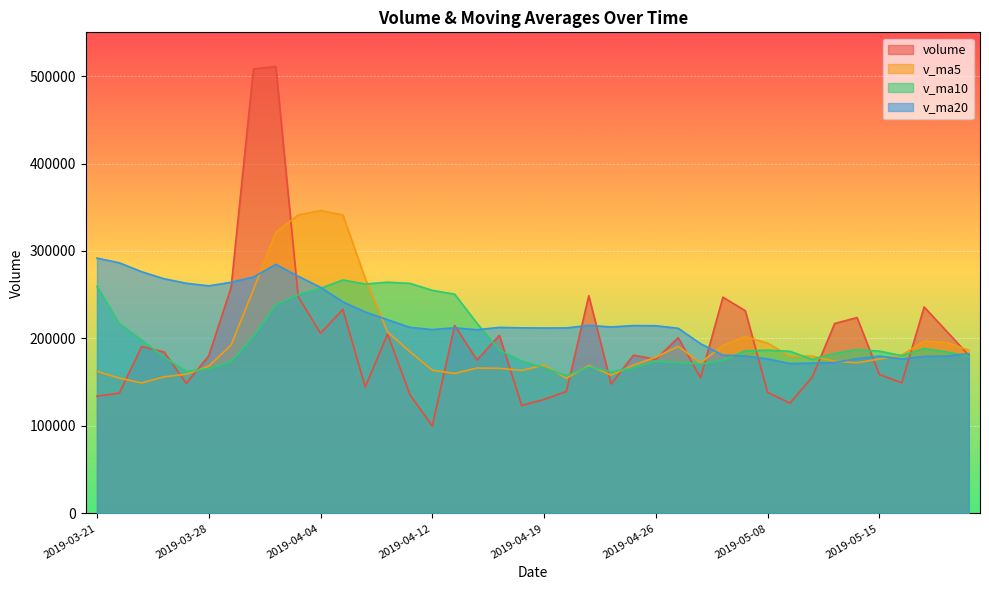

Which has a higher value, 2019-04-09 or 2019-05-20?

2019-05-20